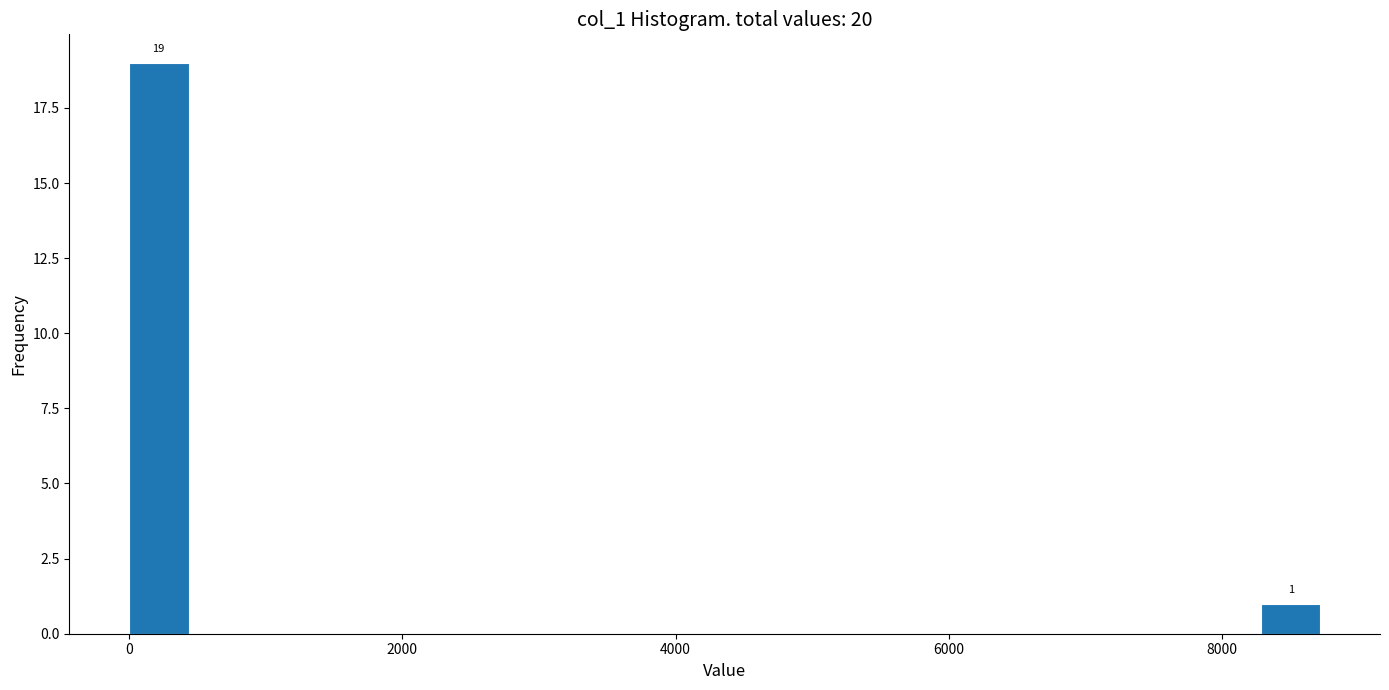

Read against the x-axis, roughly where is the centre of the tallest bar?

200